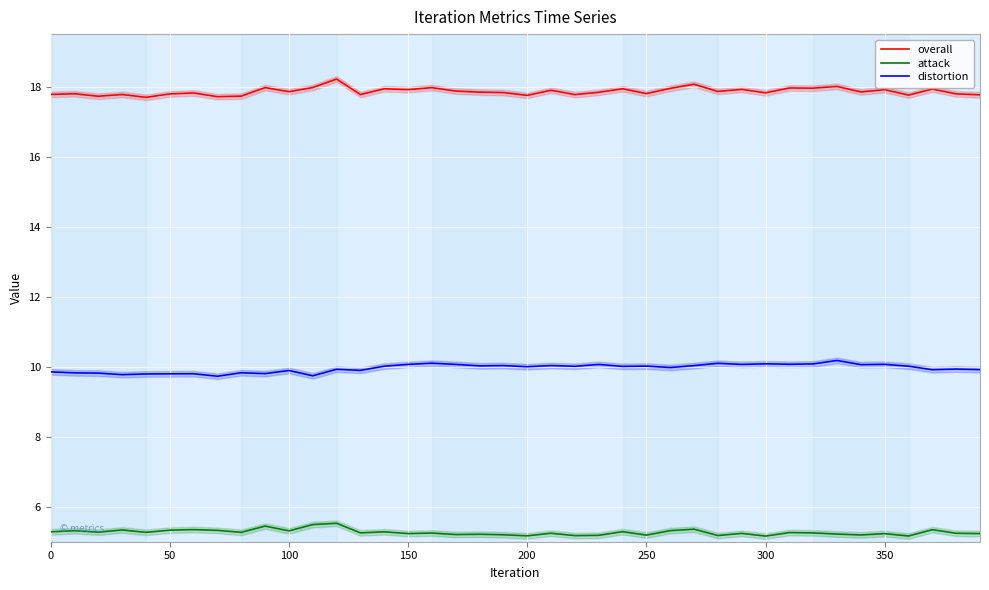

What is the minimum value for attack?

5.2